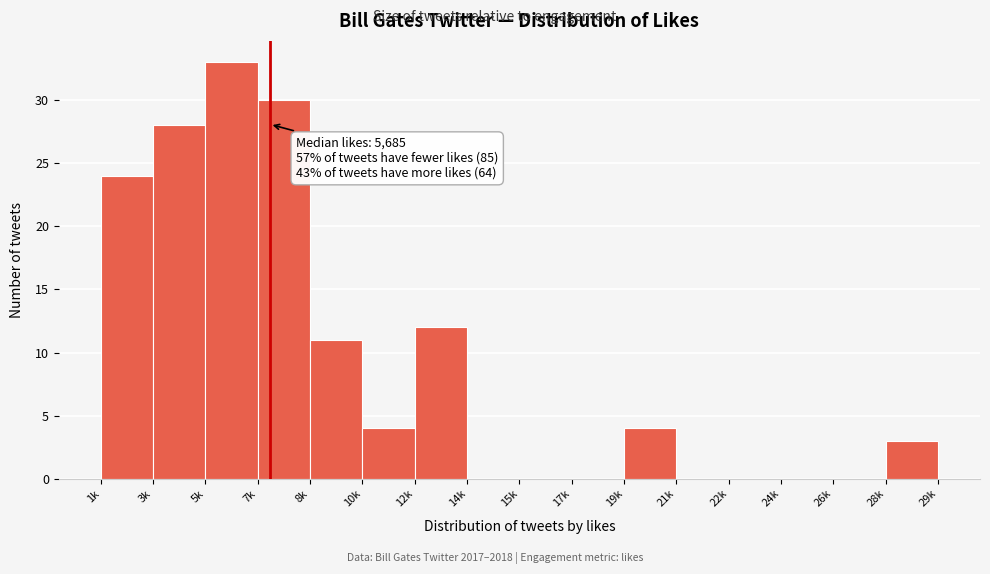

Reading left to right, extract all data points from this chart.

1k=24	3k=28	5k=33	7k=30	8k=11	10k=4	12k=12	14k=0	15k=0	17k=0	19k=4	21k=0	22k=0	24k=0	26k=0	28k=3